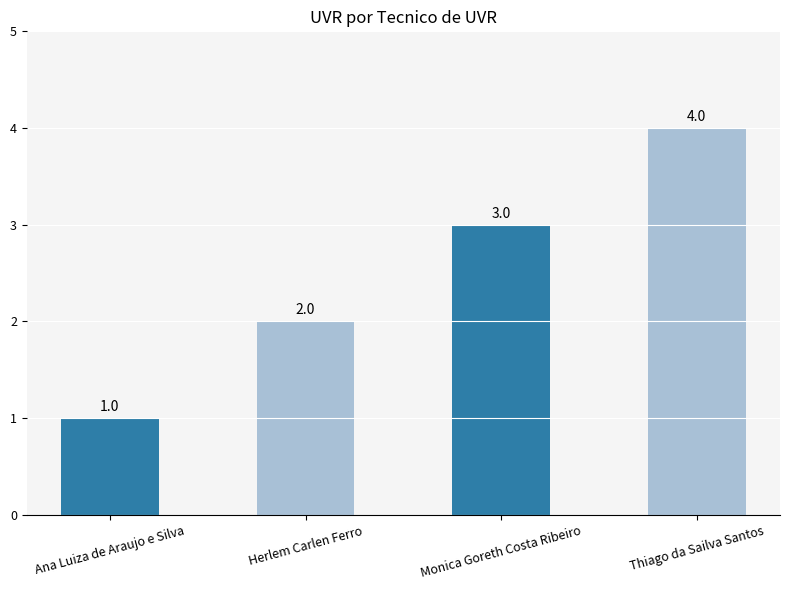

What is the smallest value displayed?

1